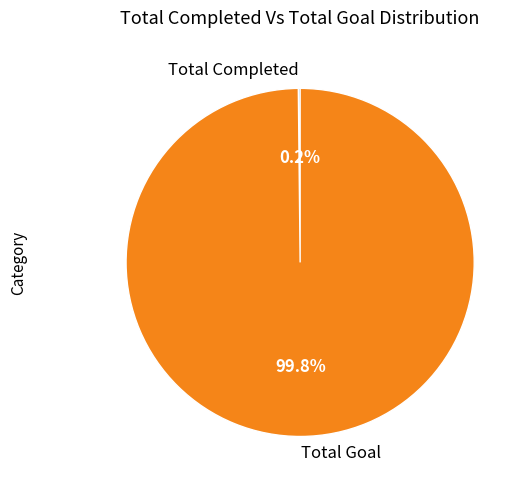

Which slice is the largest?

Total Goal